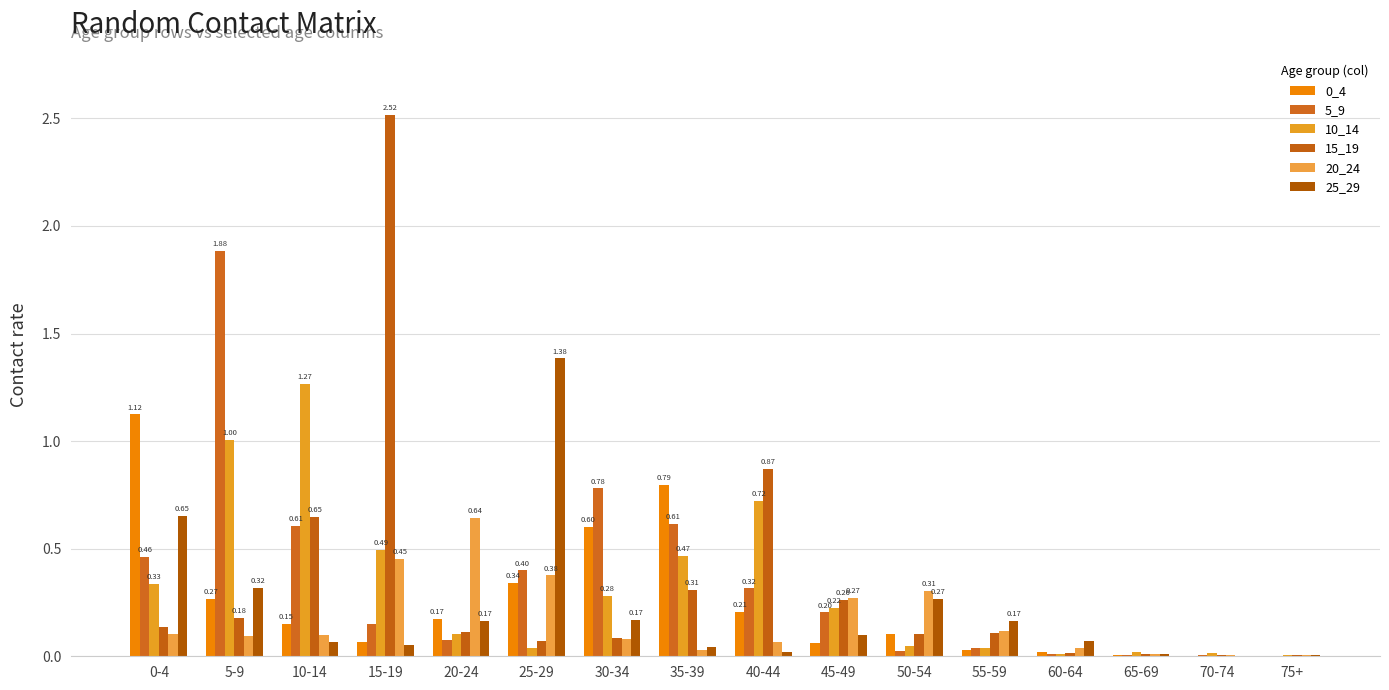

How many categories are shown in the chart?

16